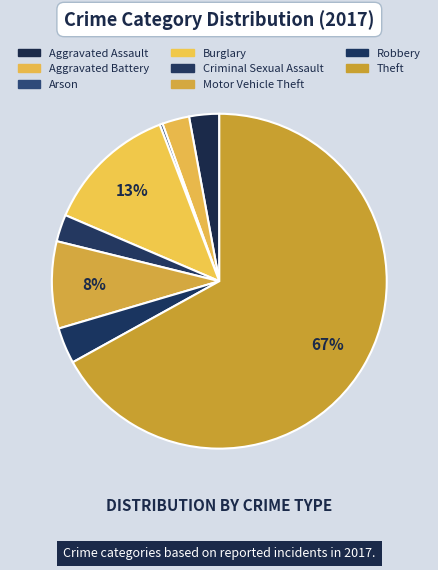

How many segments does this pie chart have?

8